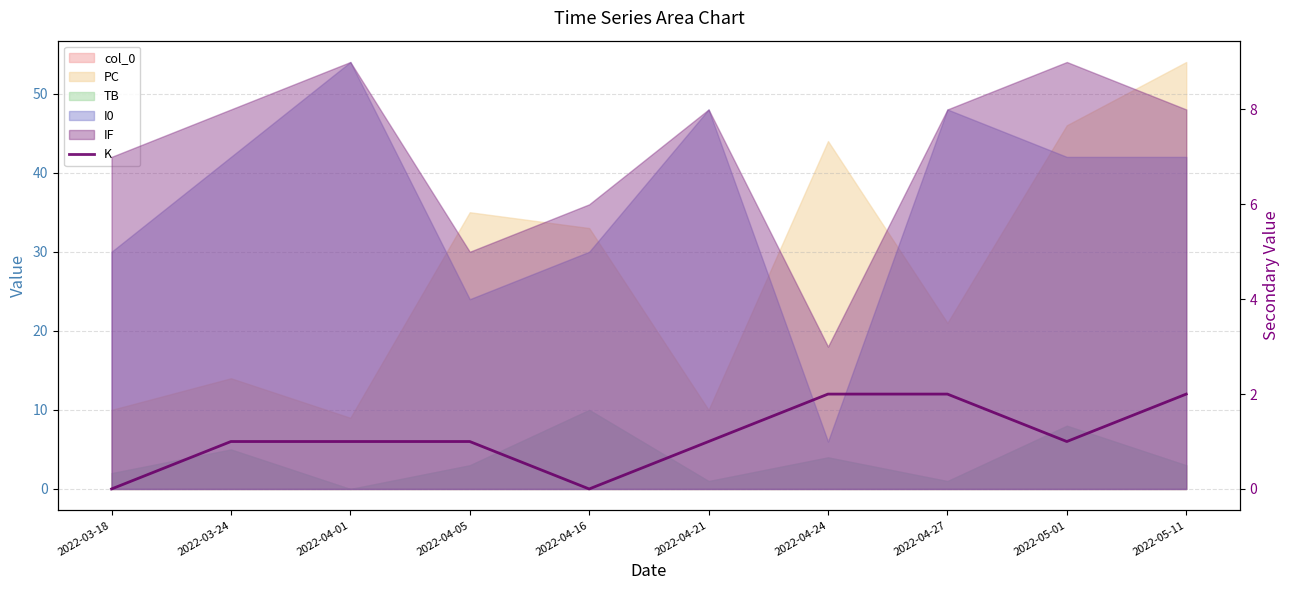

What is the label of the 10th point from the left?

2022-05-11